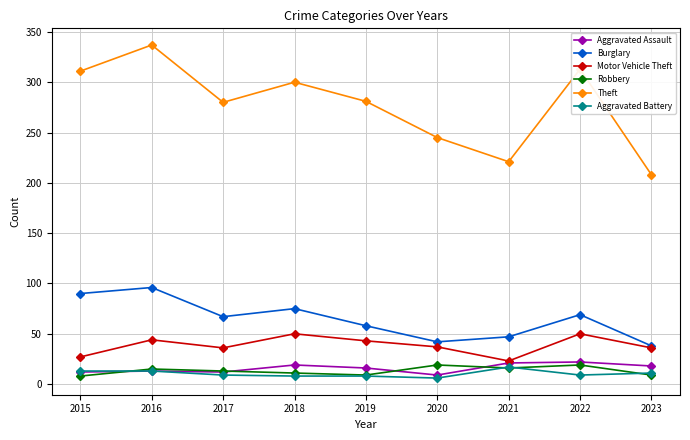

What is the sum of all Aggravated Assault values?

142